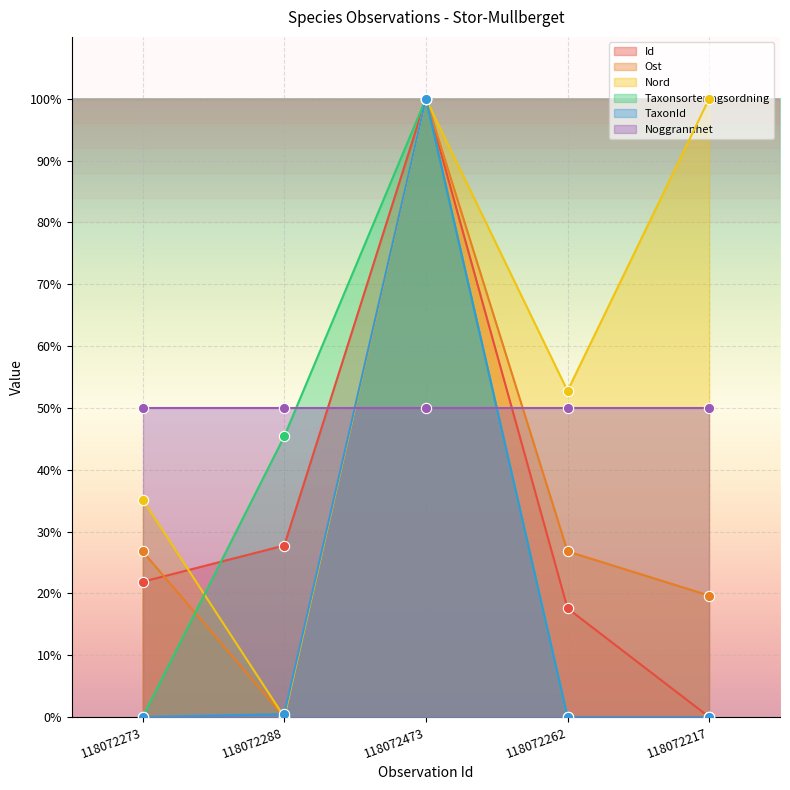

At how many categories does at least one series exceed 50?

3